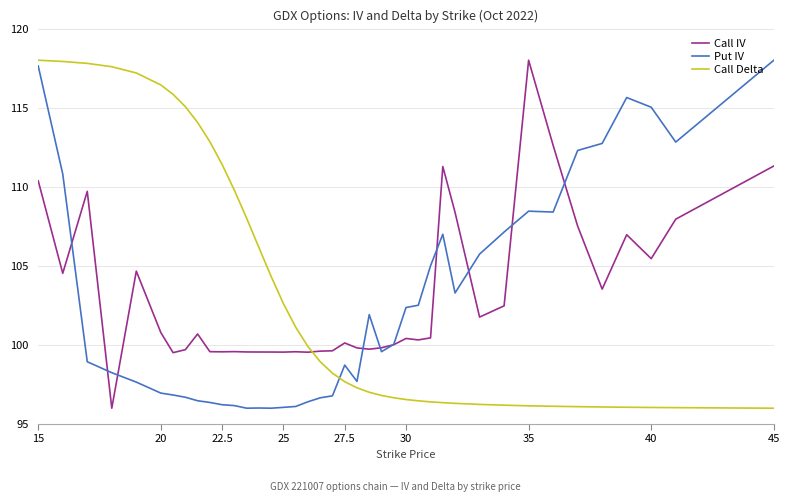

After their last crossing, which series has the higher values: Call Delta or Put IV?

Put IV